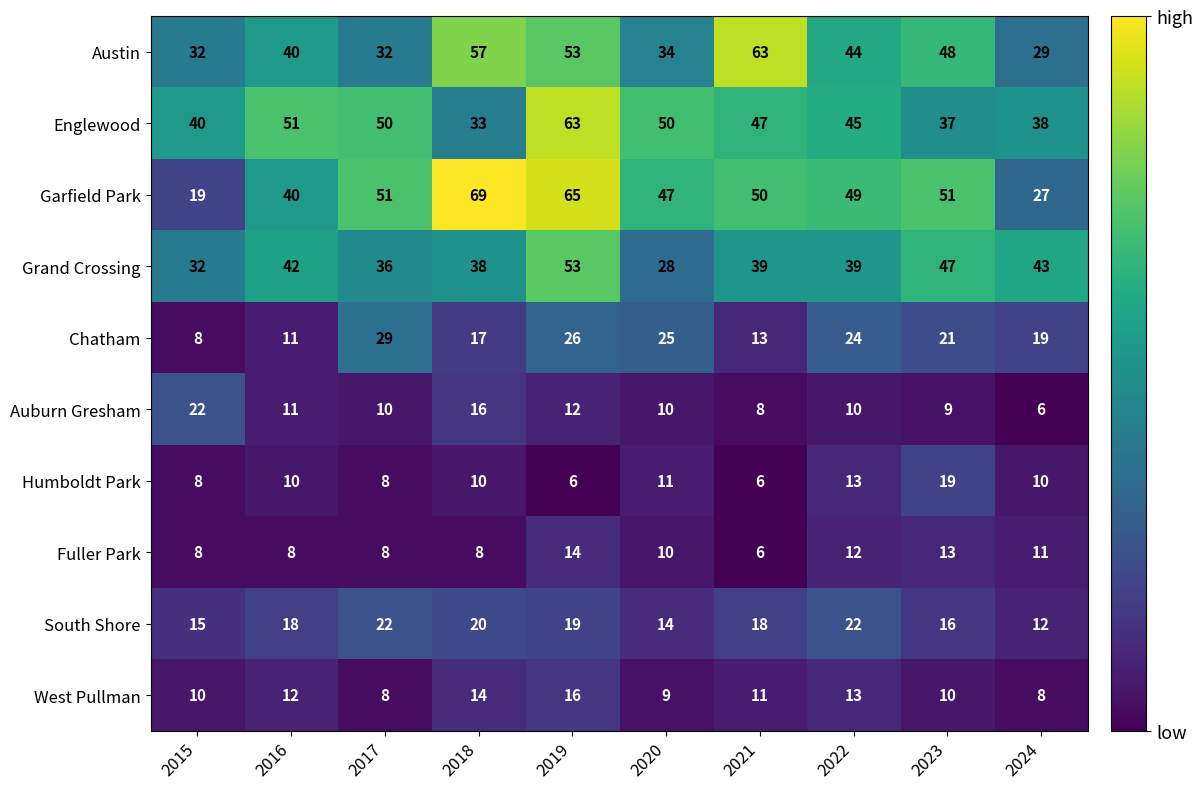

What is the spread (max minus min) of values at 2023?

42